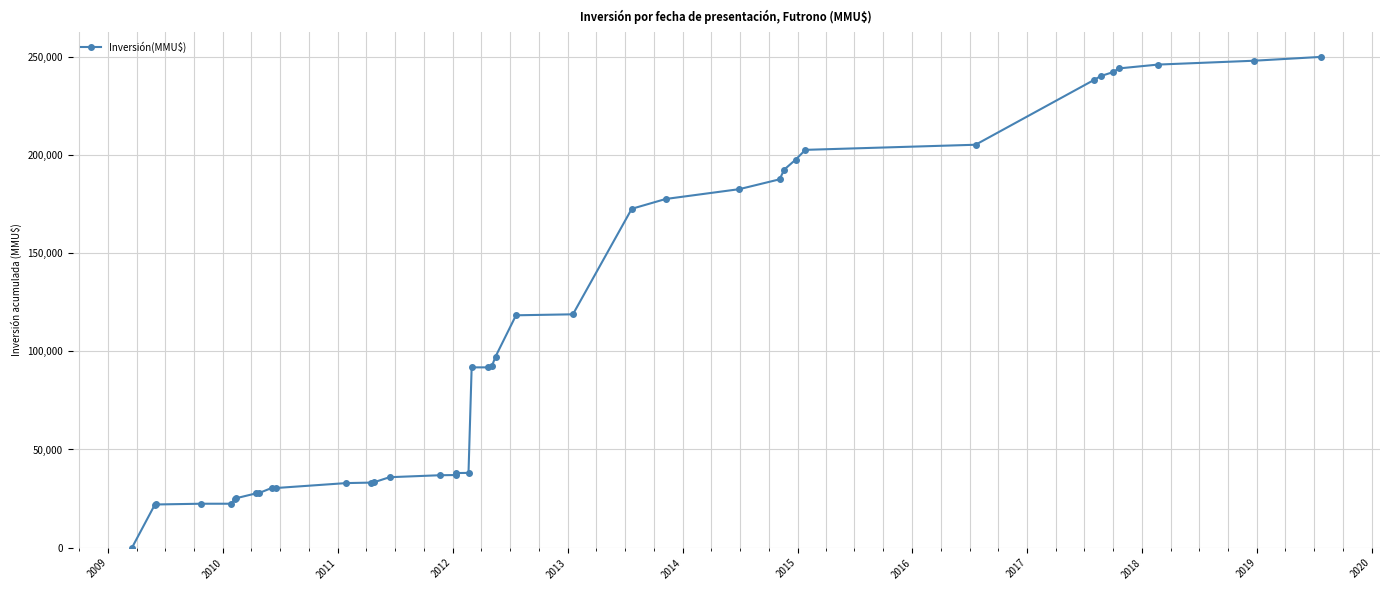

What is the average value?

109402